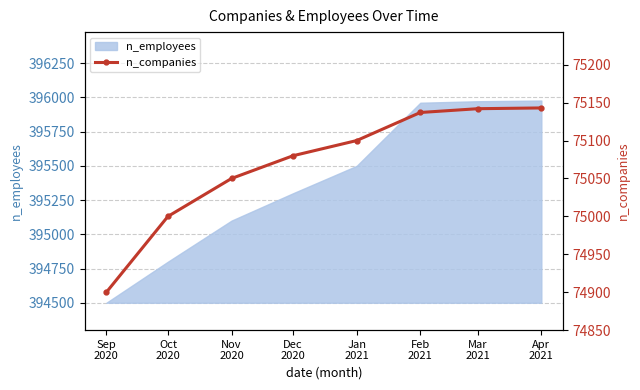

What is the value of the 2nd point from the left?

75000